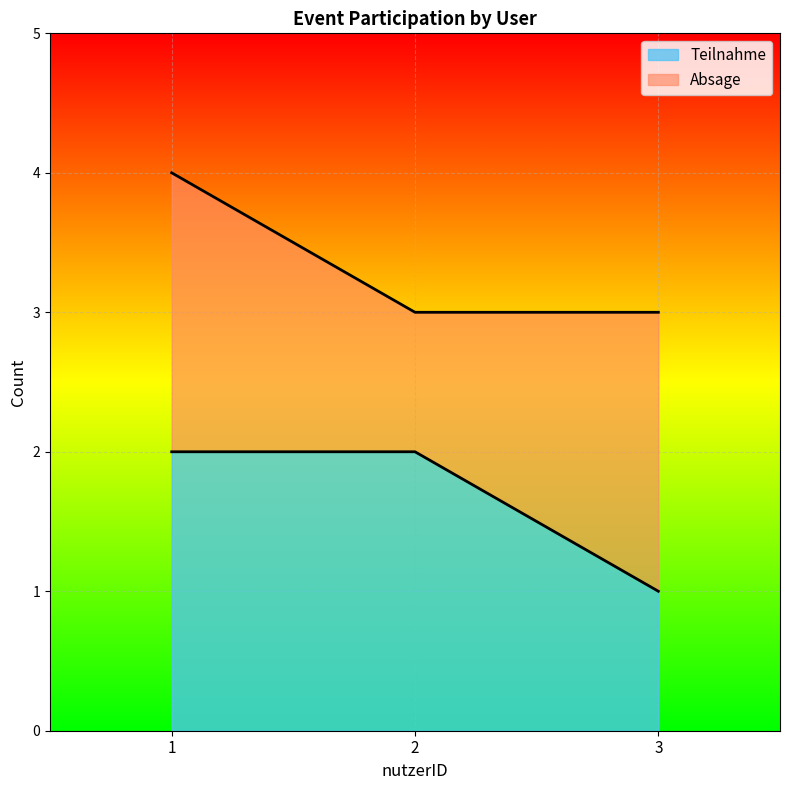

List the labels in order of value, largest first.

1, 2, 3